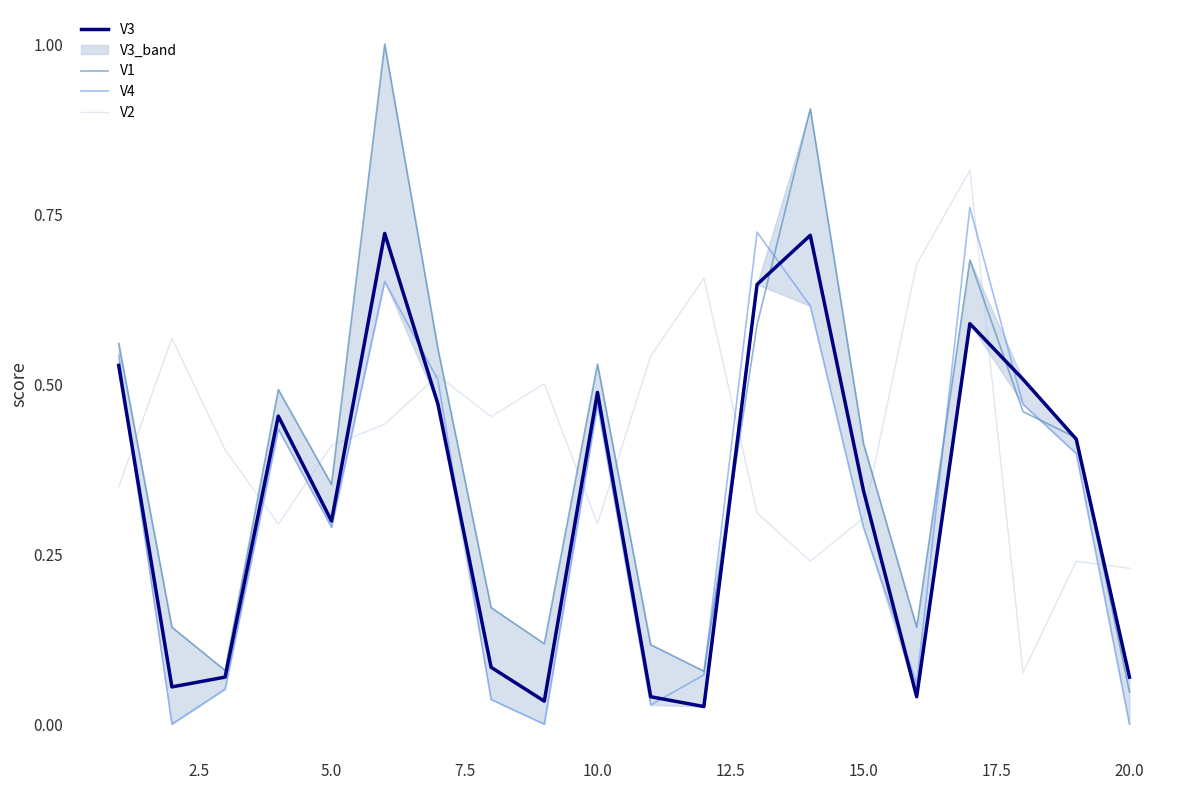

What is the lowest value of the V2 series?

0.1